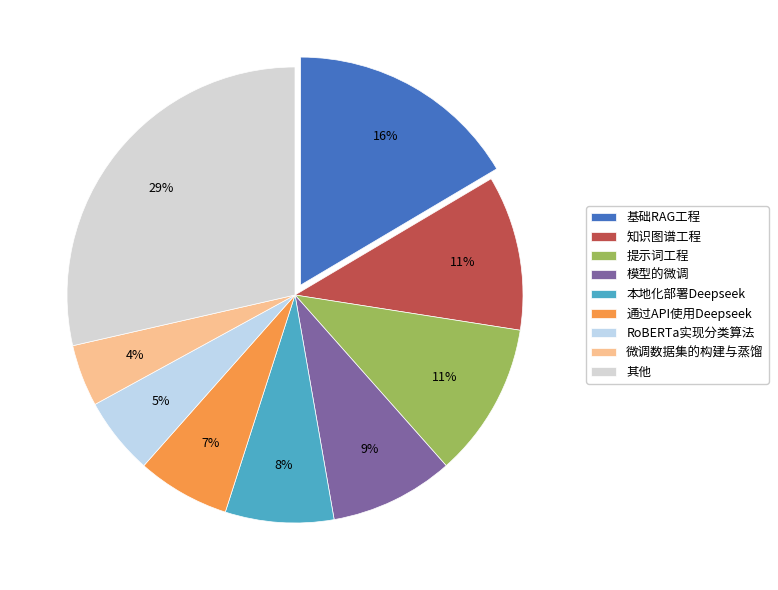

To the nearest percent, what is the average slice percentage?

11%